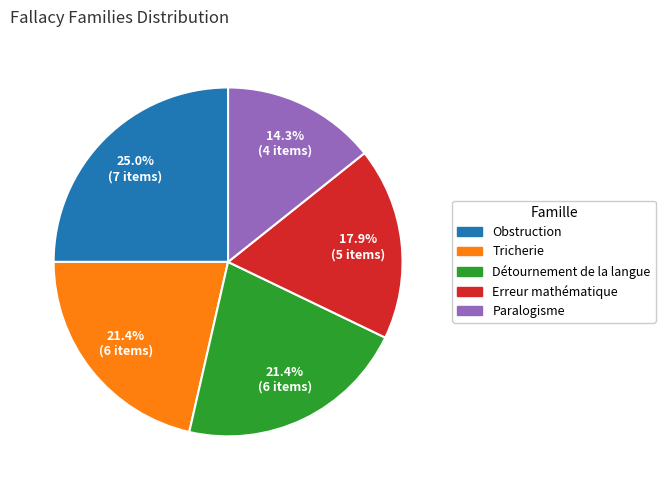

To the nearest percent, what is the difference between the largest and smallest slice percentages?

11%